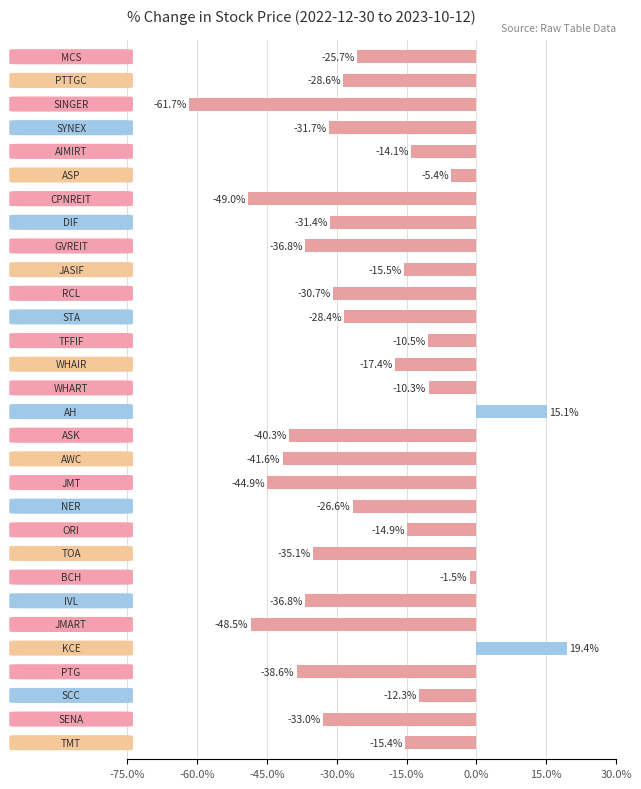

What is the difference between the second highest and second lowest values?

64.1